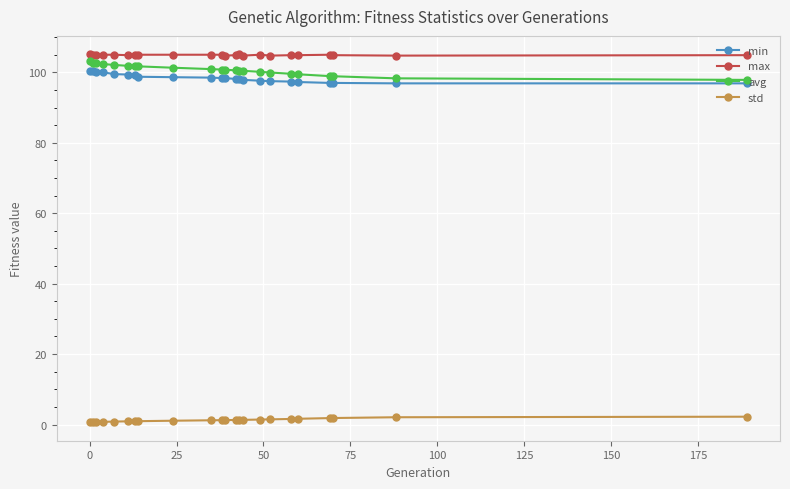

What is the greatest value displayed?

105.1